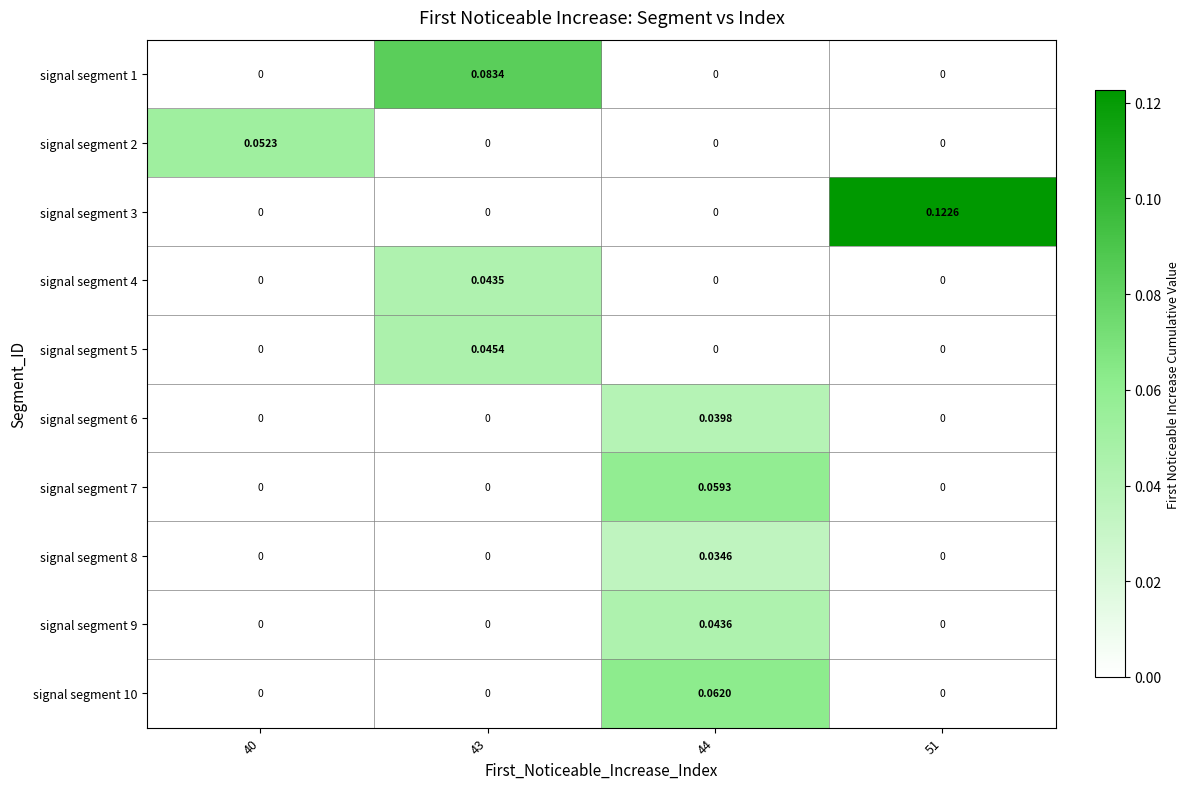

Which series changed the most between 43 and 51?

signal segment 3